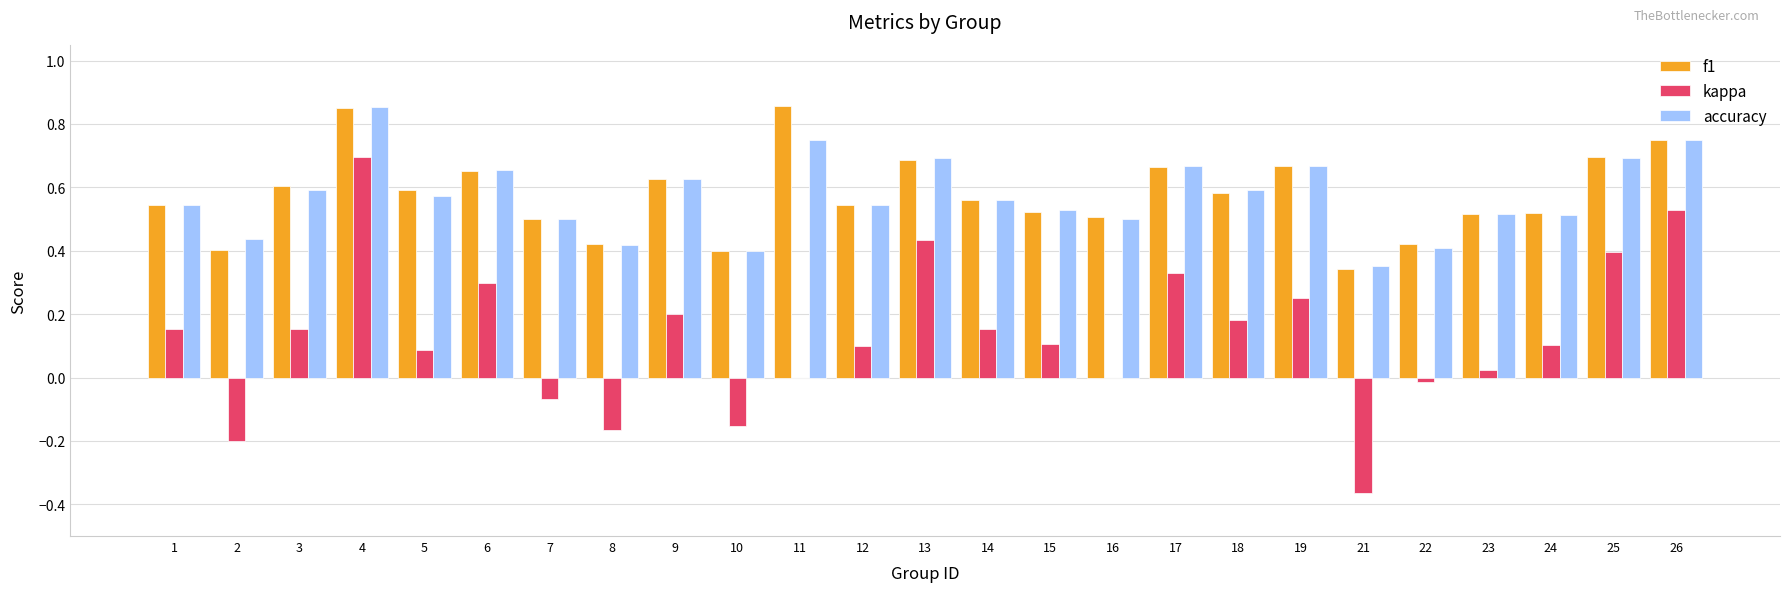

Which series changed the most between 4 and 25?

kappa